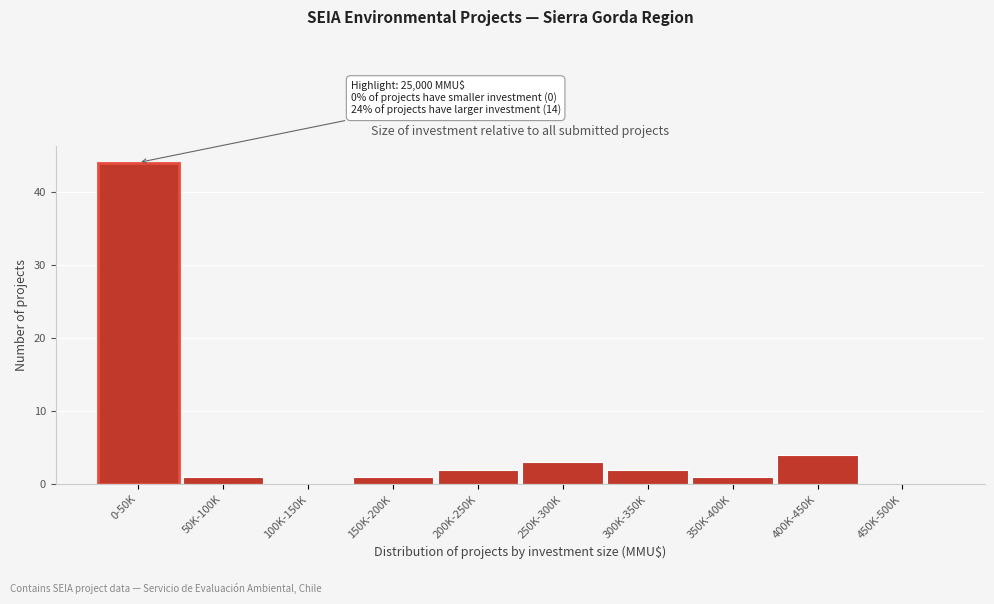

Reading right to left, transcribe all the data shown in this chart.

450K-500K=0	400K-450K=4	350K-400K=1	300K-350K=2	250K-300K=3	200K-250K=2	150K-200K=1	100K-150K=0	50K-100K=1	0-50K=44